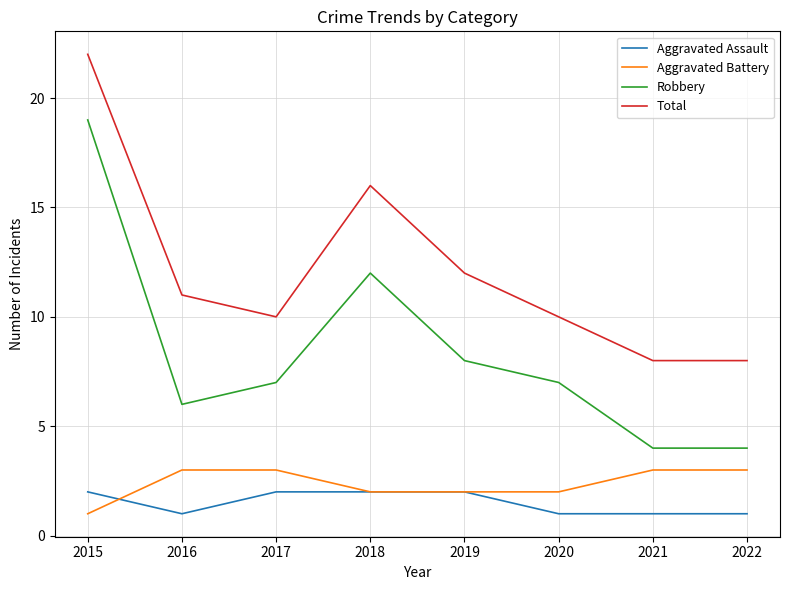

At which label does Aggravated Battery reach its minimum?

2015